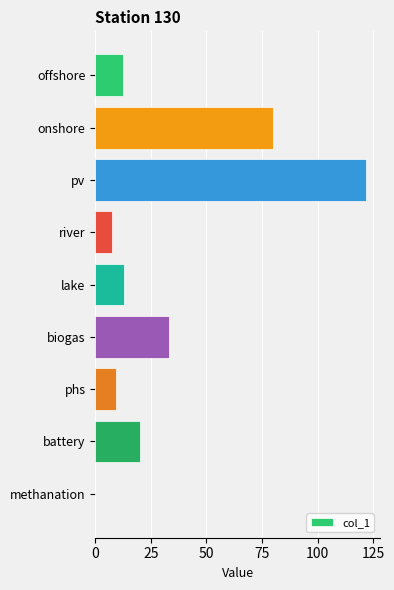

How many distinct data groups are displayed?

1